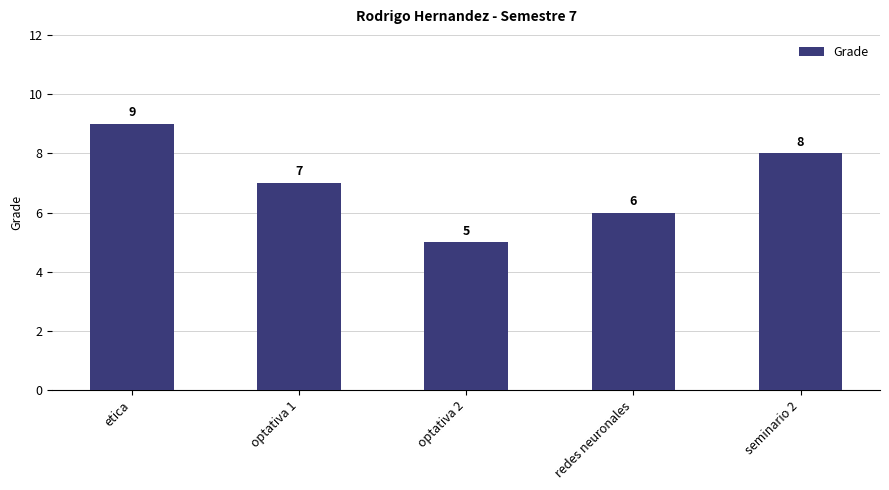

Reading left to right, extract all data points from this chart.

9	7	5	6	8